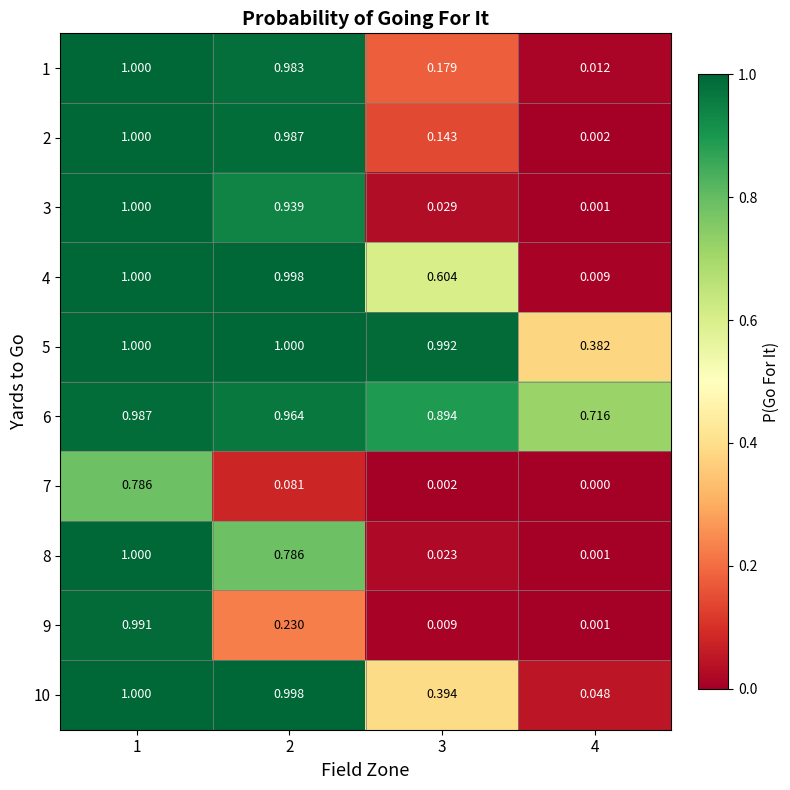

What is the difference between the highest and lowest values at 3?

1.0